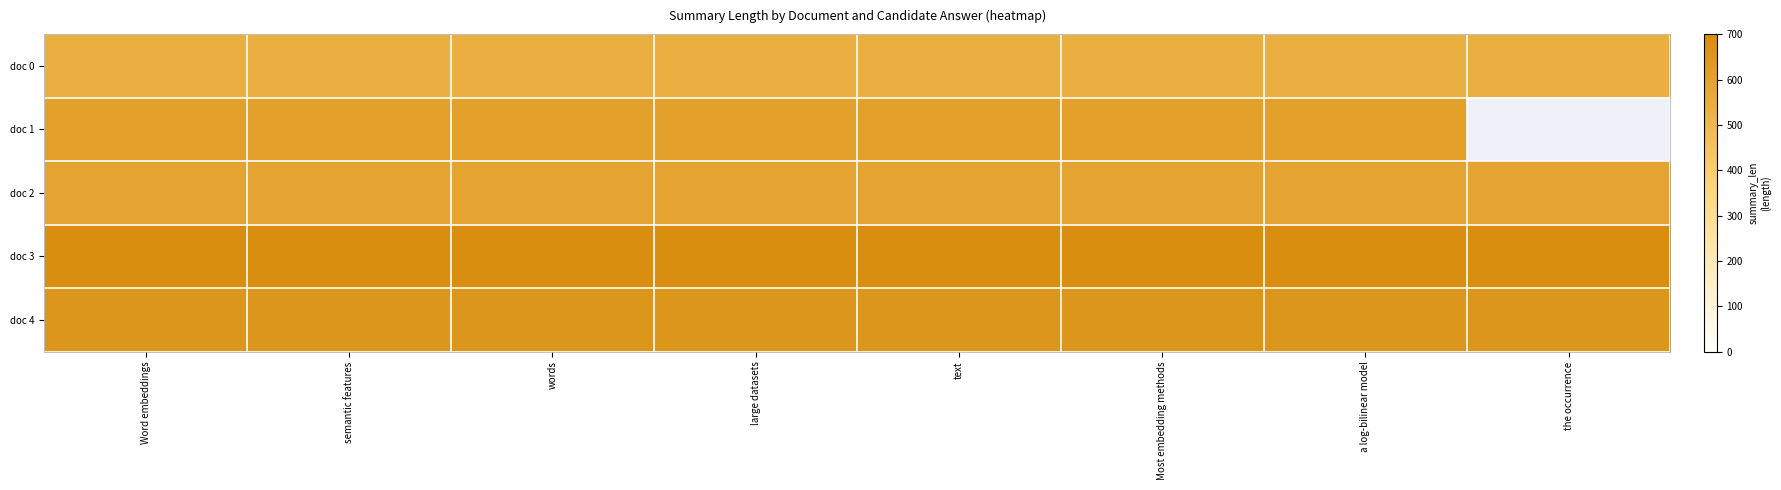

Is it true that doc 1 equals 602.0 at large datasets?

True